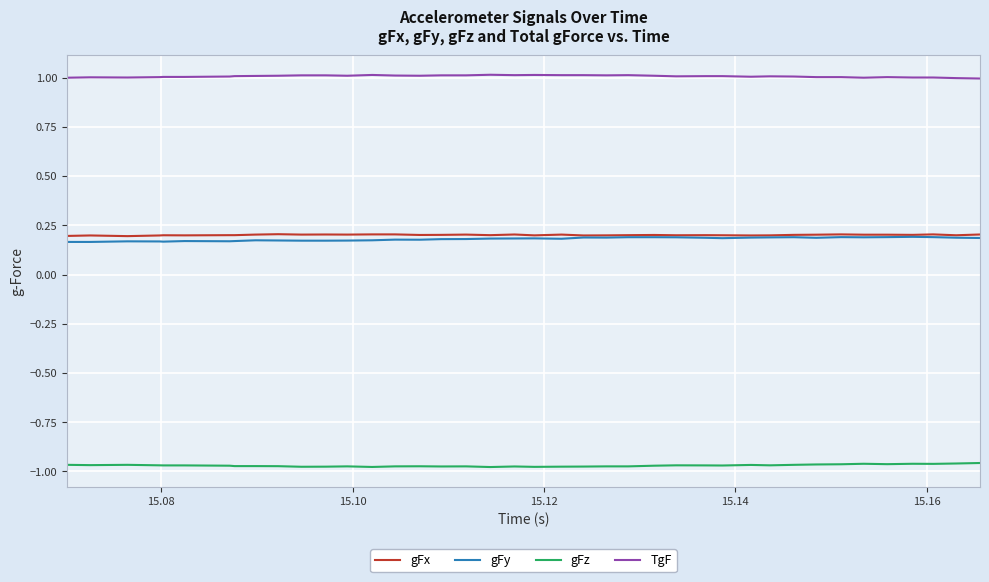

Which series has the largest total across all categories?

TgF